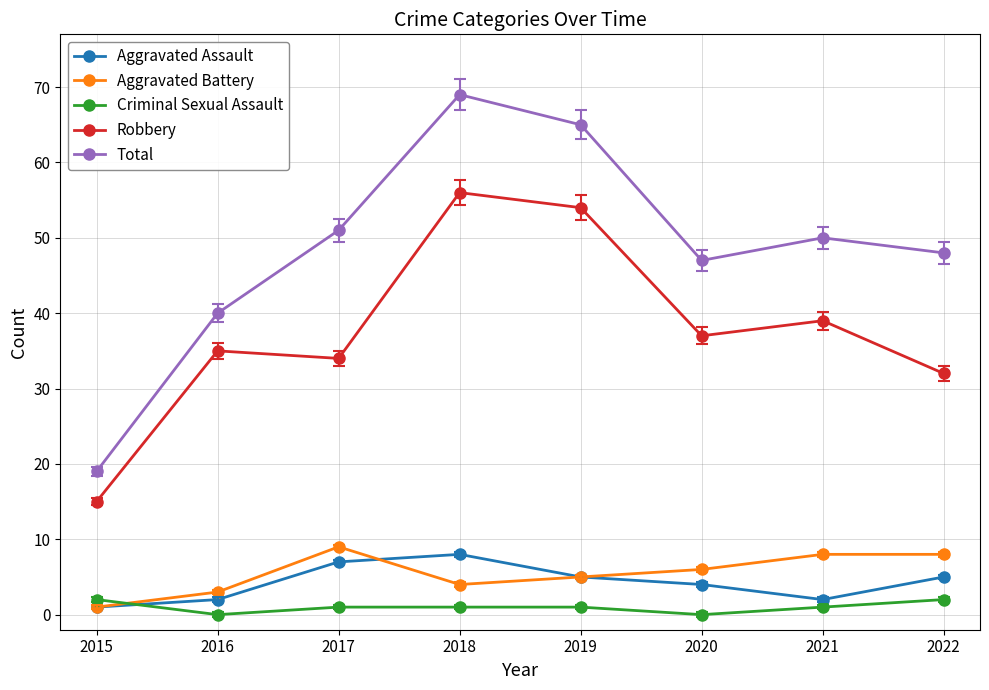

How many interior local valleys does the Robbery series have?

2